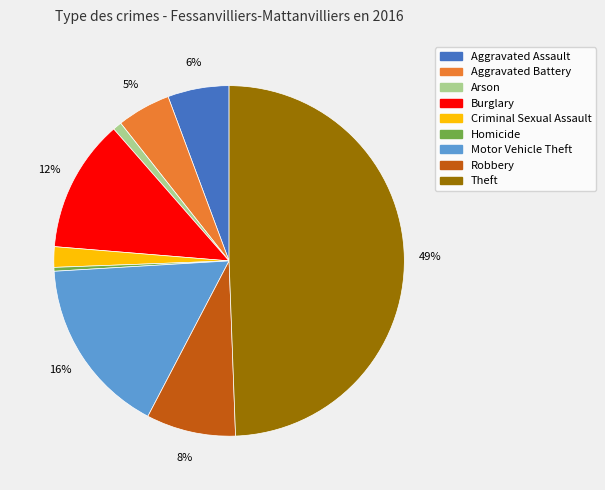

To the nearest percent, what is the difference between the largest and smallest slice percentages?

49%